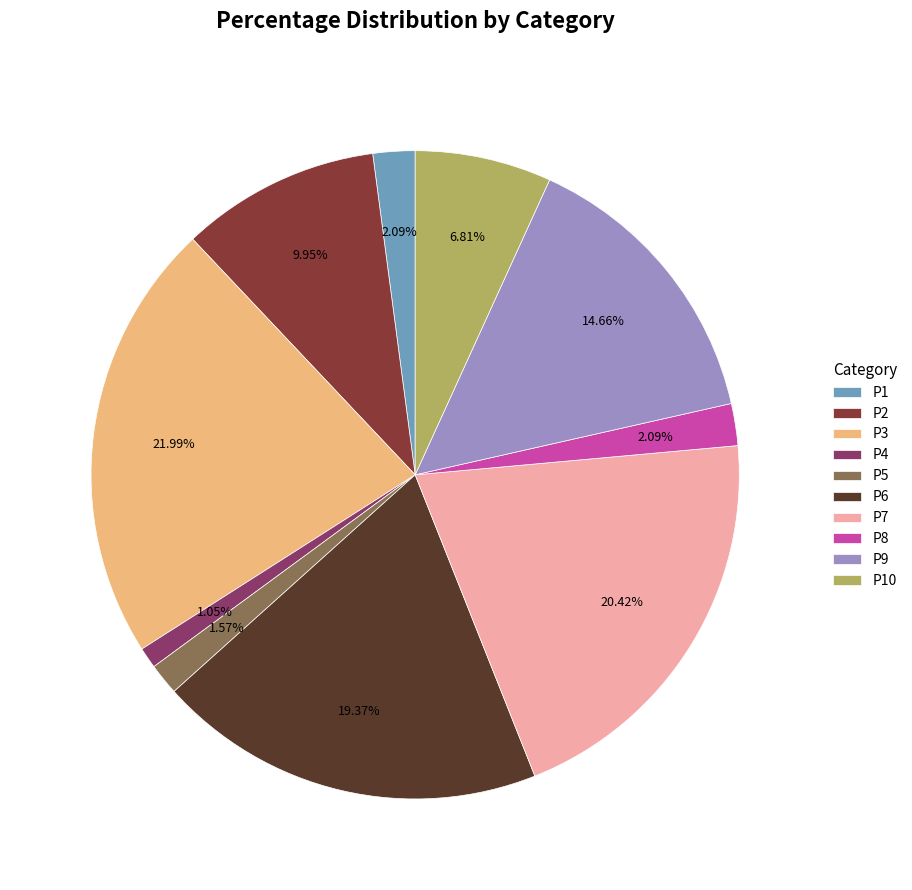

To the nearest percent, what is the difference between the largest and smallest slice percentages?

21%